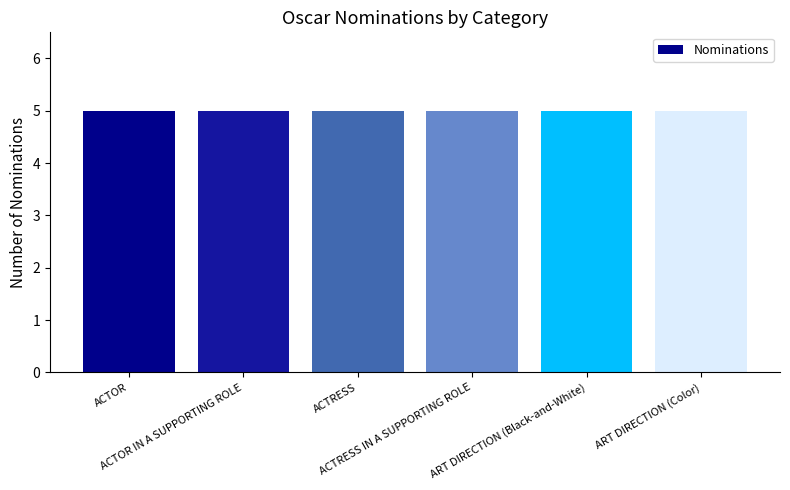

List the labels in order of value, largest first.

ACTOR, ACTOR IN A SUPPORTING ROLE, ACTRESS, ACTRESS IN A SUPPORTING ROLE, ART DIRECTION (Black-and-White), ART DIRECTION (Color)